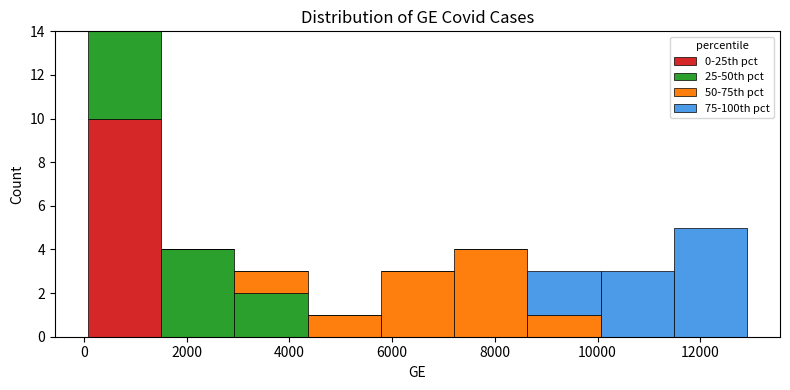

Reading left to right, list every stacked bar in this chart as the range it spans on the x-axis followed by its total height. Neither the bar edges nor the heights are printed on the chart, so give them approximately, as read against the axes.

0 to 1400: 14
1400 to 3000: 4
3000 to 4400: 3
4400 to 5800: 1
5800 to 7200: 3
7200 to 8600: 4
8600 to 10000: 3
10000 to 11400: 3
11400 to 13000: 5